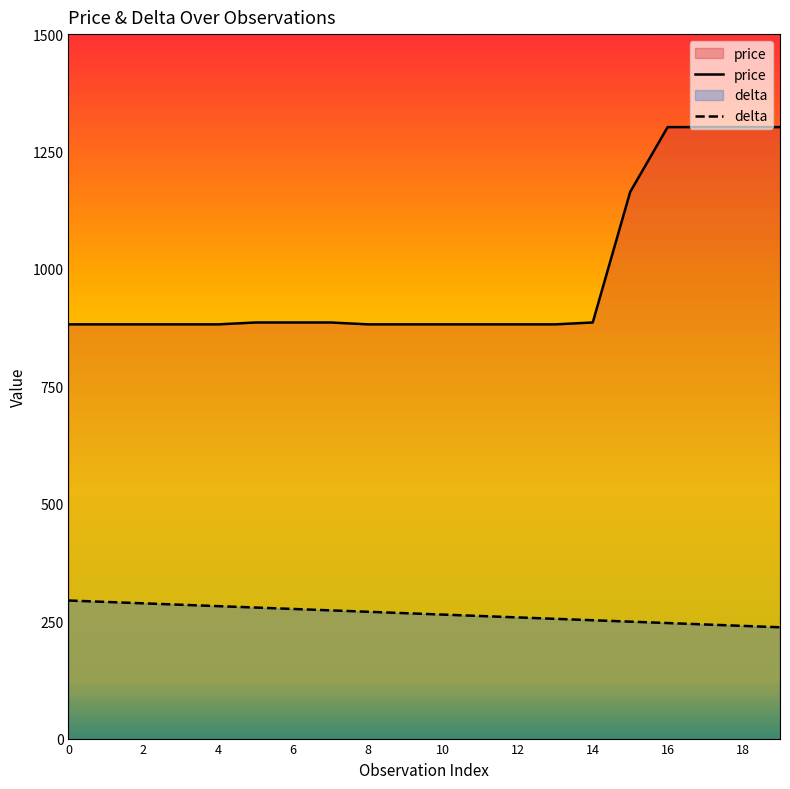

Which has a higher value, 18 or 12?

18